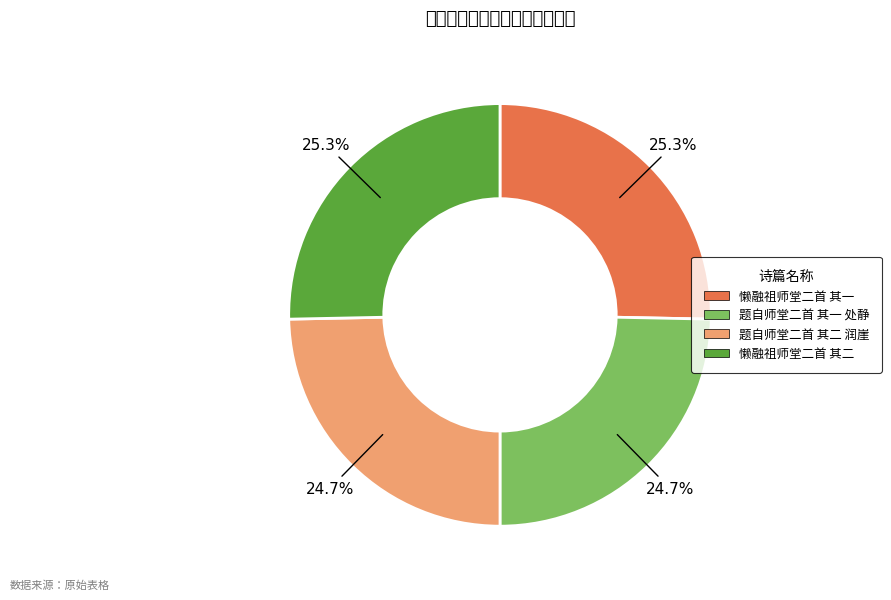

What is the ratio of the value at 题自师堂二首 其二 润崖 to the value at 题自师堂二首 其一 处静?

1.0